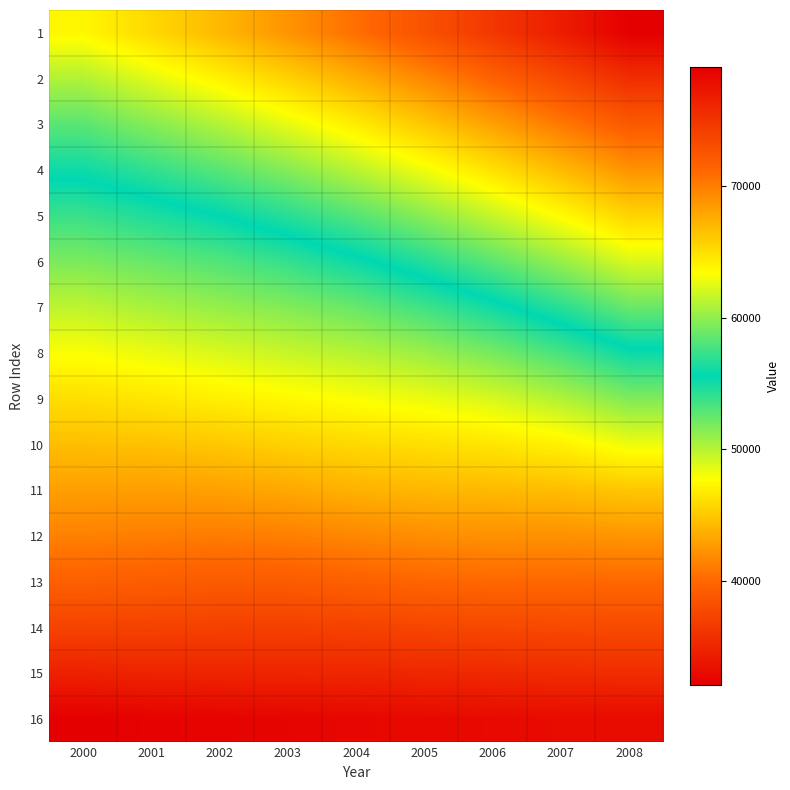

Reading right to left, list all the values displayed in this chart.

1: 2008=79037.0	2007=76805.7	2006=74747.8	2005=72717.0	2004=70743.8	2003=68809.6	2002=66962.1	2001=65326.8	2000=63745.8
2: 2008=75480.6	2007=73478.0	2006=71473.3	2005=69429.2	2004=67474.8	2003=65663.2	2002=64020.9	2001=62465.5	2000=60987.7
3: 2008=72139.7	2007=70193.1	2006=68169.6	2005=66164.9	2004=64300.2	2003=62622.9	2002=61034.8	2001=59681.1	2000=58319.1
4: 2008=68875.9	2007=66862.7	2006=64858.2	2005=62953.4	2004=61252.9	2003=59636.6	2002=58266.0	2001=57068.7	2000=56002.7
5: 2008=65534.0	2007=63545.8	2006=61589.7	2005=59781.3	2004=58140.4	2003=56762.6	2002=55565.8	2001=54666.6	2000=53831.2
6: 2008=62204.9	2007=60206.6	2006=58380.1	2005=56672.8	2004=55227.7	2003=53998.2	2002=53090.6	2001=52414.3	2000=51792.5
7: 2008=58774.1	2007=56831.7	2006=55072.3	2005=53628.4	2004=52415.7	2003=51588.5	2002=51006.3	2001=50412.7	2000=49788.8
8: 2008=55229.3	2007=53413.7	2006=51945.7	2005=50797.9	2004=50039.7	2003=49478.6	2002=48939.9	2001=48398.9	2000=47880.3
9: 2008=51677.7	2007=50164.7	2006=49013.2	2005=48360.6	2004=47888.3	2003=47463.3	2002=46997.1	2001=46545.8	2000=46148.8
10: 2008=48288.1	2007=47118.5	2006=46504.9	2005=46166.2	2004=45858.4	2003=45432.0	2002=44973.1	2001=44638.4	2000=44491.8
11: 2008=44886.2	2007=44412.5	2006=44236.3	2005=44117.6	2004=43830.7	2003=43360.3	2002=42962.9	2001=42854.8	2000=42891.1
12: 2008=42411.4	2007=42166.3	2006=42165.2	2005=42018.3	2004=41661.4	2003=41258.2	2002=41090.1	2001=41193.0	2000=41350.5
13: 2008=40050.3	2007=39981.9	2006=39996.9	2005=39860.0	2004=39498.7	2003=39139.6	2002=39108.9	2001=39296.8	2000=39484.8
14: 2008=37814.8	2007=37755.0	2006=37695.4	2005=37484.4	2004=37197.8	2003=37074.2	2002=37121.5	2001=37216.8	2000=37274.5
15: 2008=35594.6	2007=35470.6	2006=35287.2	2005=35125.7	2004=35066.1	2003=34973.1	2002=34897.1	2001=34893.3	2000=34677.5
16: 2008=33050.1	2007=33050.3	2006=32956.8	2005=32858.1	2004=32719.2	2003=32562.4	2002=32464.2	2001=32339.0	2000=32118.1